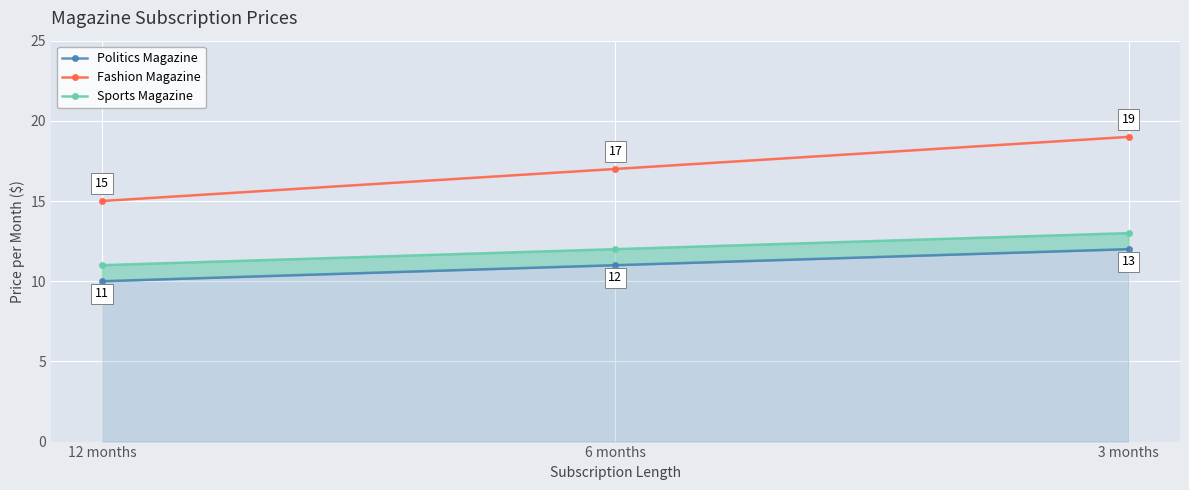

Reading left to right, what are all the values shown in this chart?

Politics Magazine: 12 months=10	6 months=11	3 months=12
Fashion Magazine: 12 months=15	6 months=17	3 months=19
Sports Magazine: 12 months=11	6 months=12	3 months=13